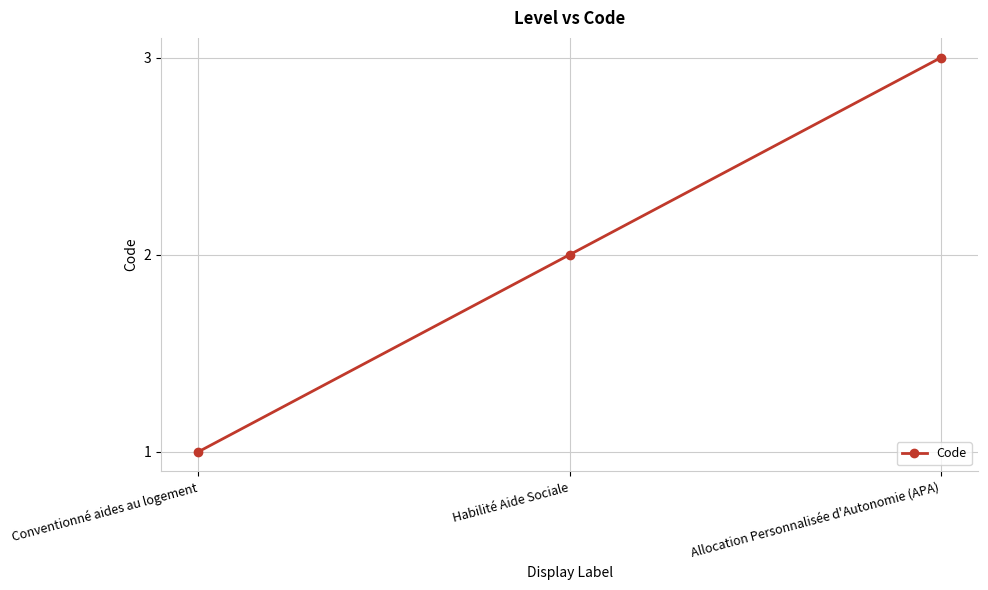

List the labels in order of value, largest first.

Allocation Personnalisée d'Autonomie (APA), Habilité Aide Sociale, Conventionné aides au logement